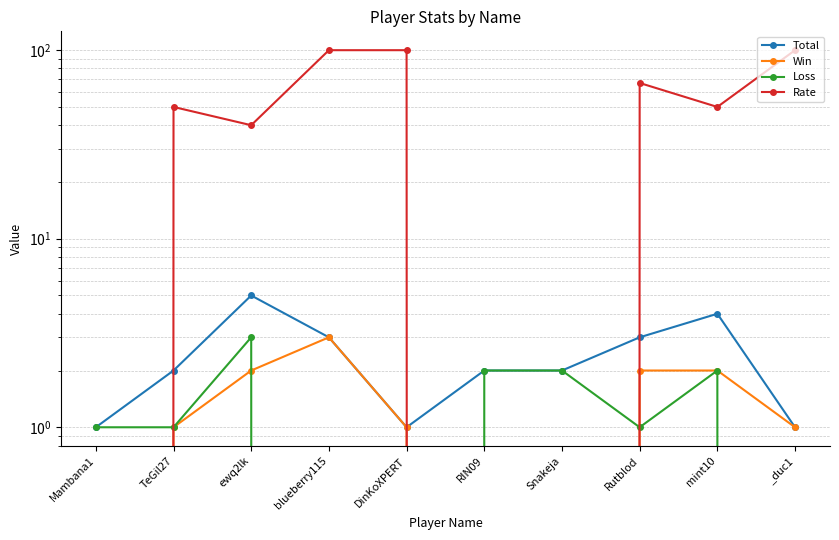

What is the sum of the Win values at ewq2lk and DinKoXPERT?

3